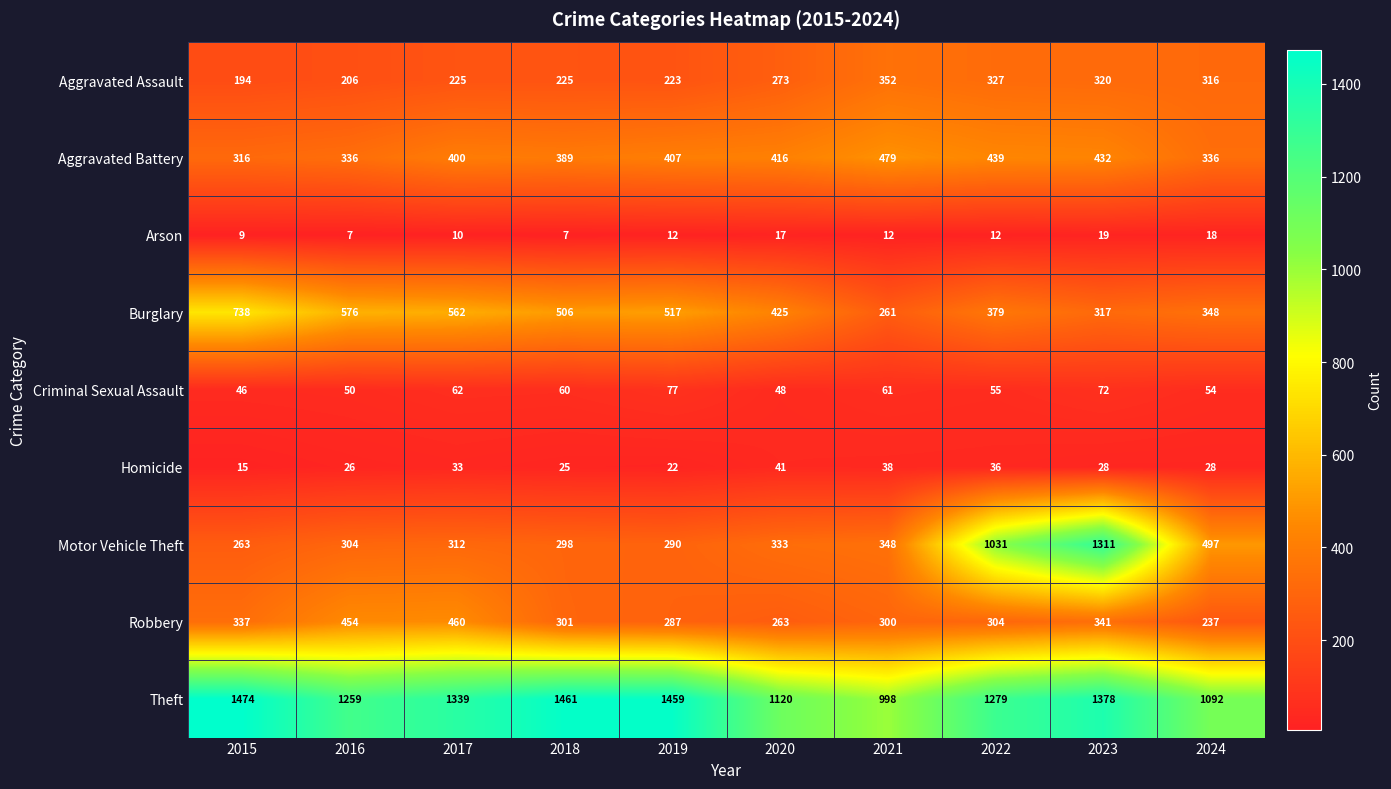

How many data points in Aggravated Battery are less than 407?

5